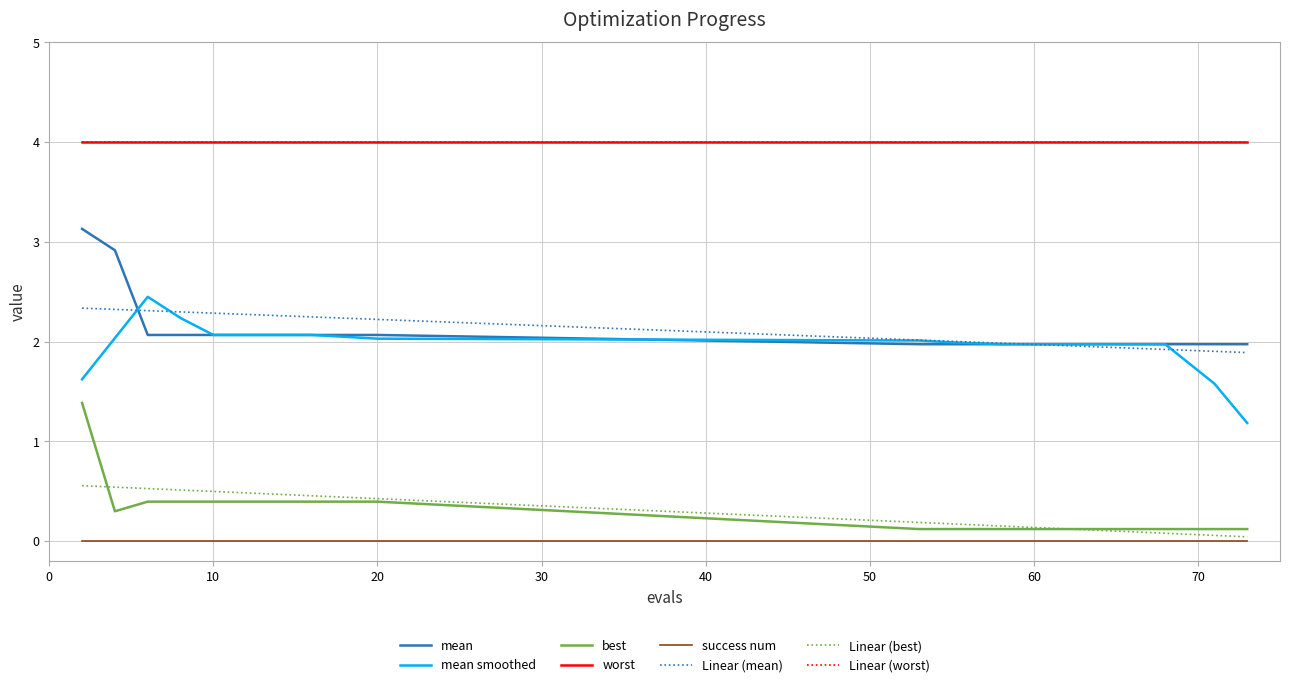

At how many categories does at least one series exceed 0?

20